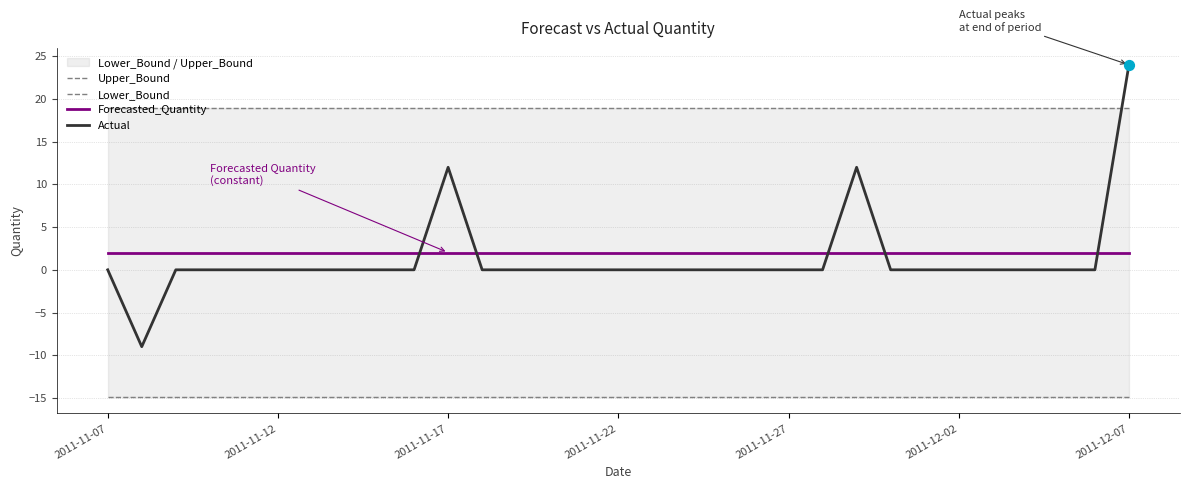

At how many categories does at least one series exceed 15?

31